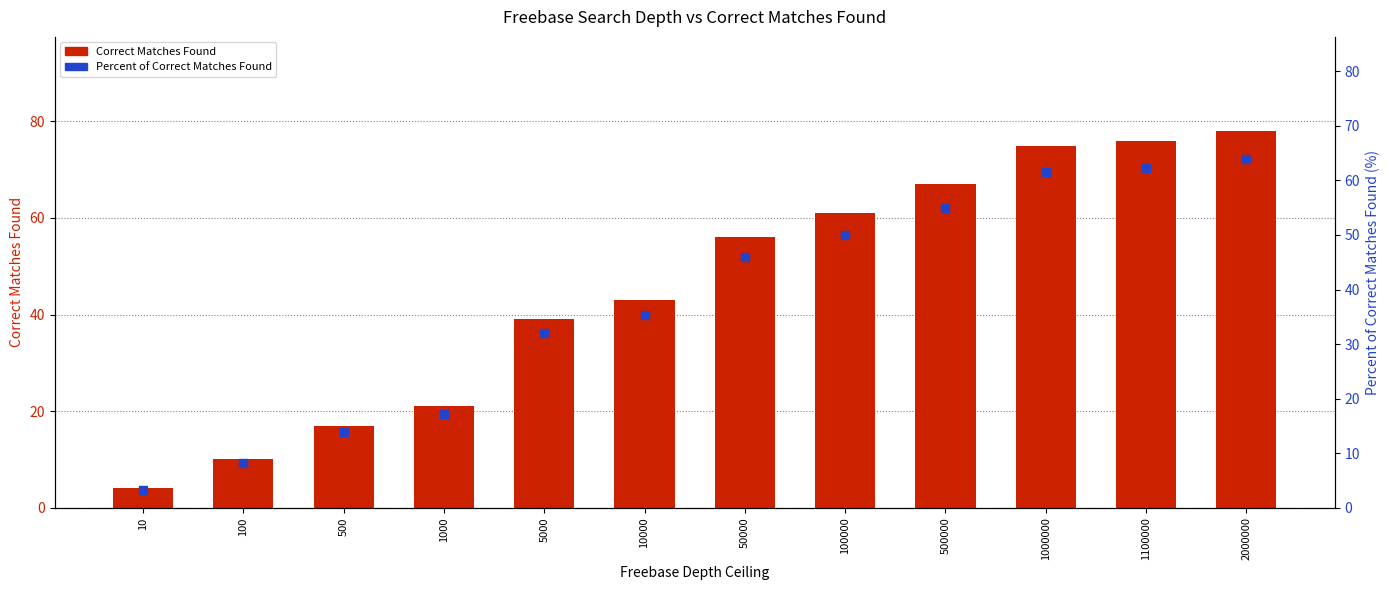

At how many categories does at least one series exceed 44?

6